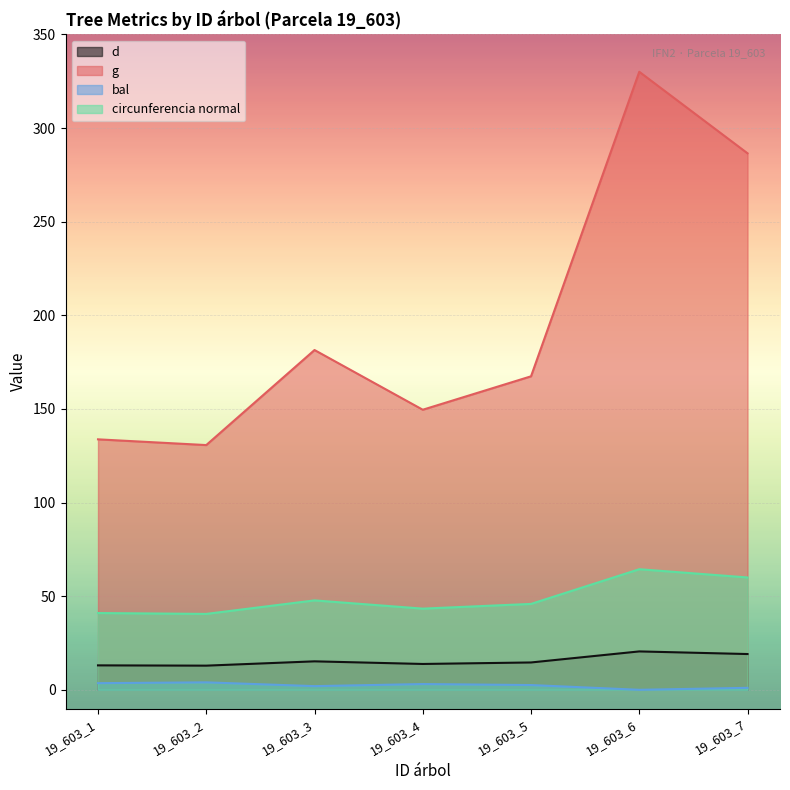

Does the chart display data point markers on the line(s)?

No